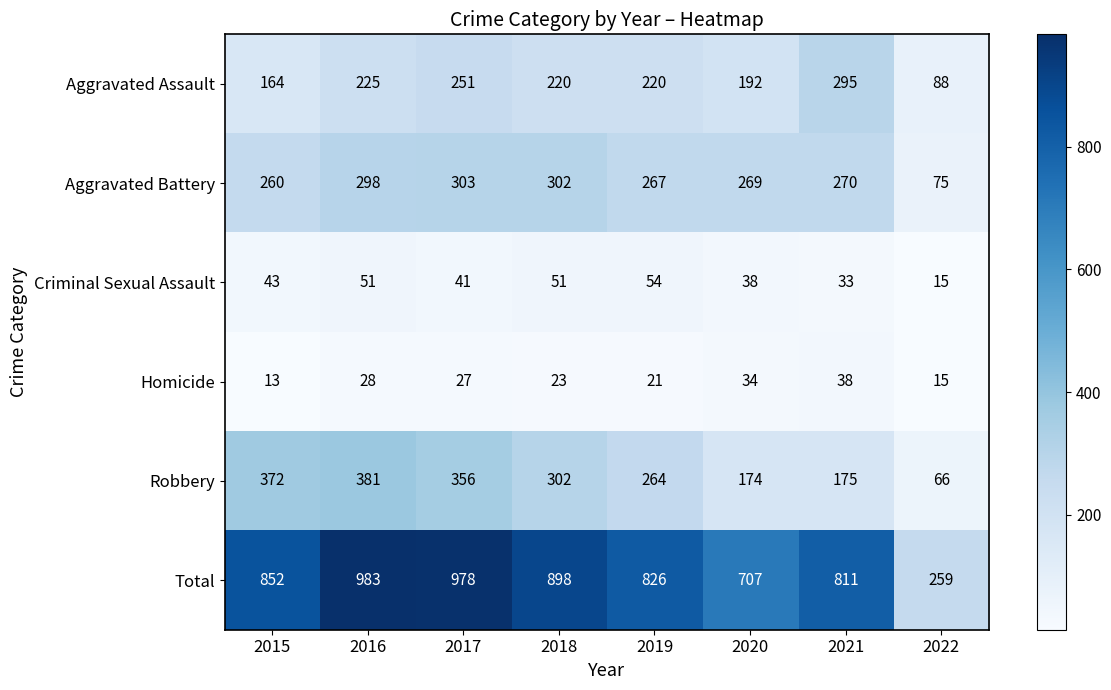

At how many categories does at least one series exceed 723?

6